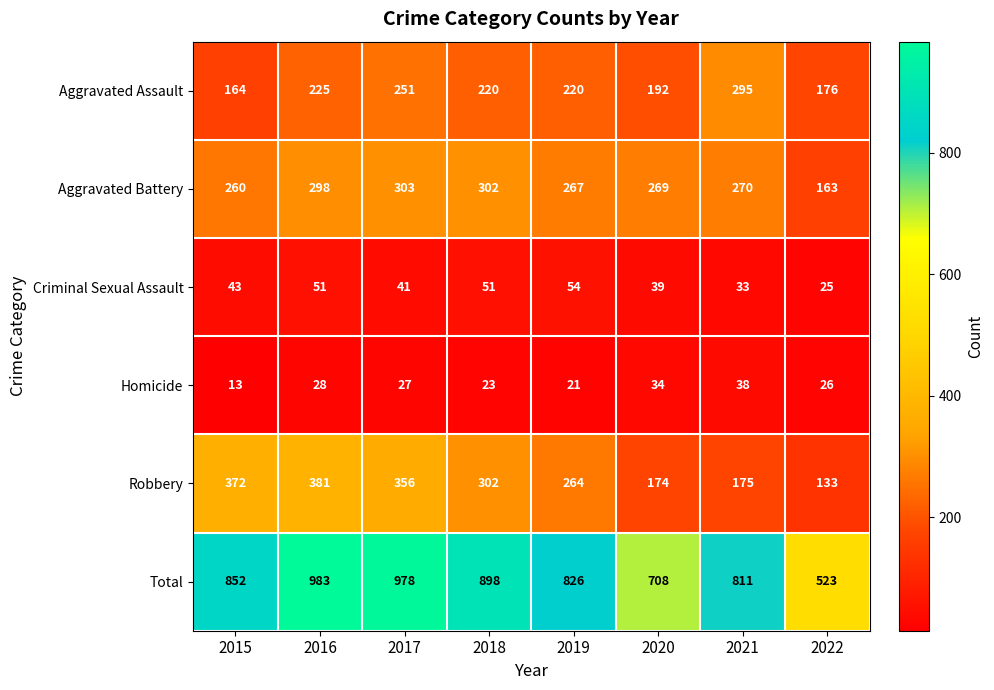

Rank the series by their maximum value, from highest to lowest.

Total, Robbery, Aggravated Battery, Aggravated Assault, Criminal Sexual Assault, Homicide